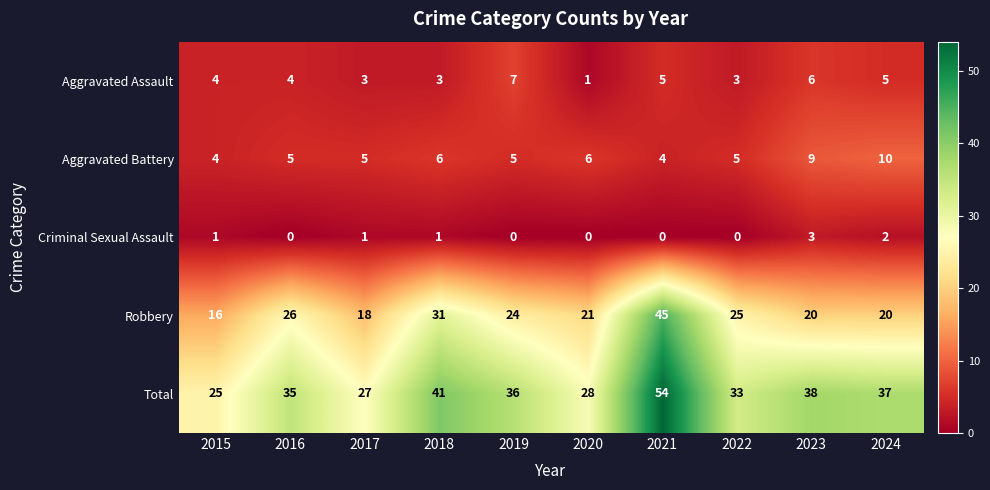

Which series changed the most between 2018 and 2024?

Robbery